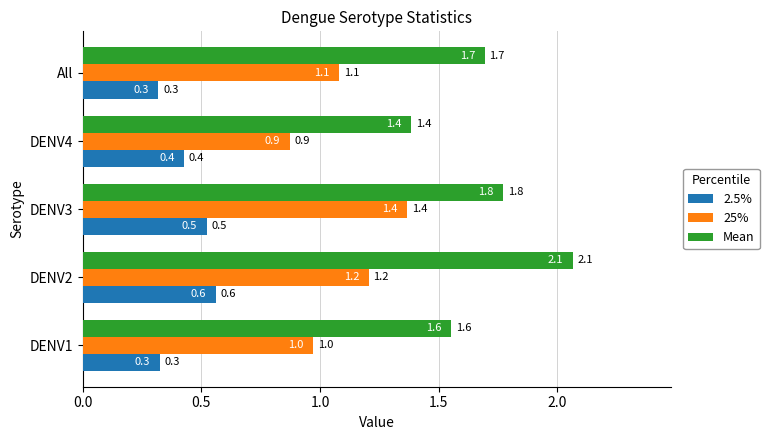

At which label does 25% reach its peak?

DENV3